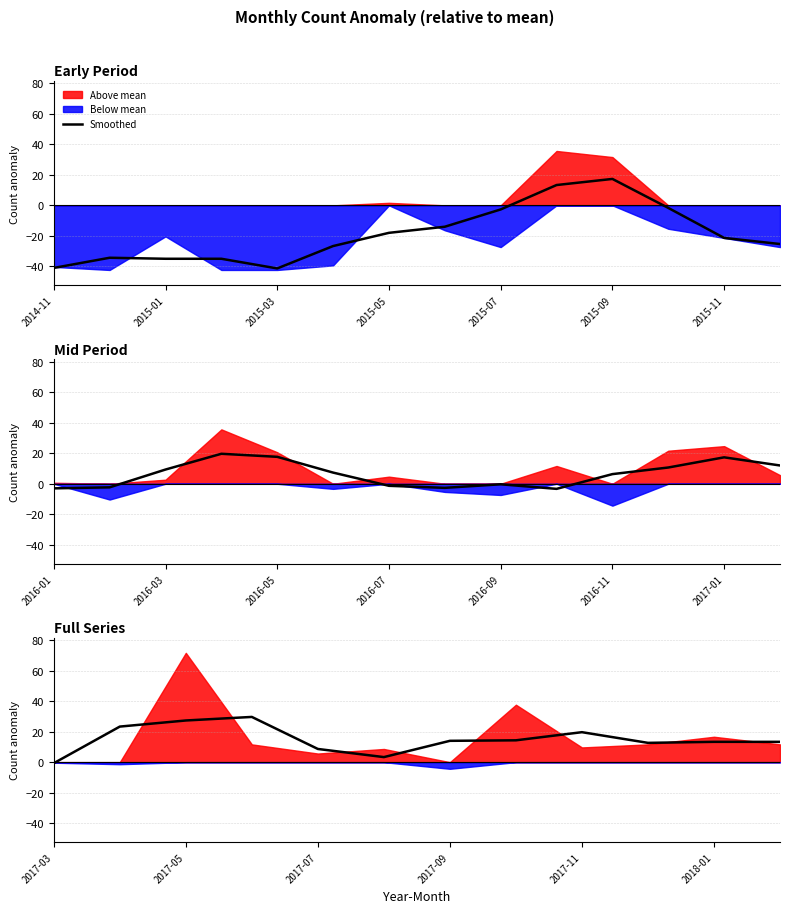

What is the label of the 3rd point from the left?

2017-05